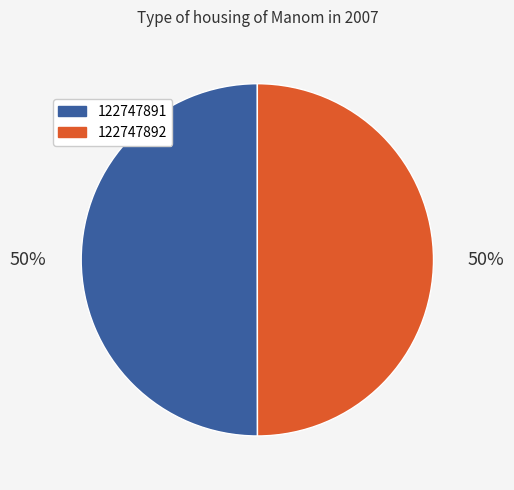

Do 122747892 and 122747891 together represent more than half of the pie?

Yes